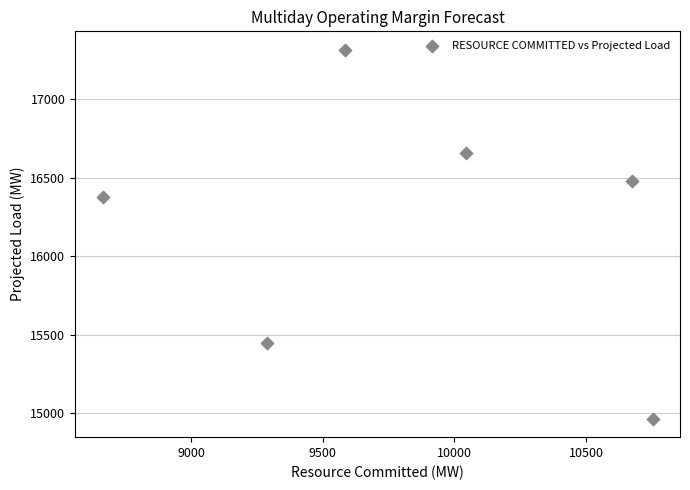

What is the average Y value?

16207